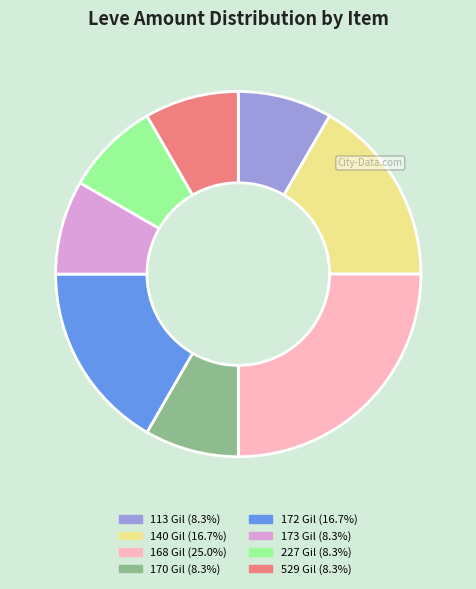

Does any single category account for the majority?

No